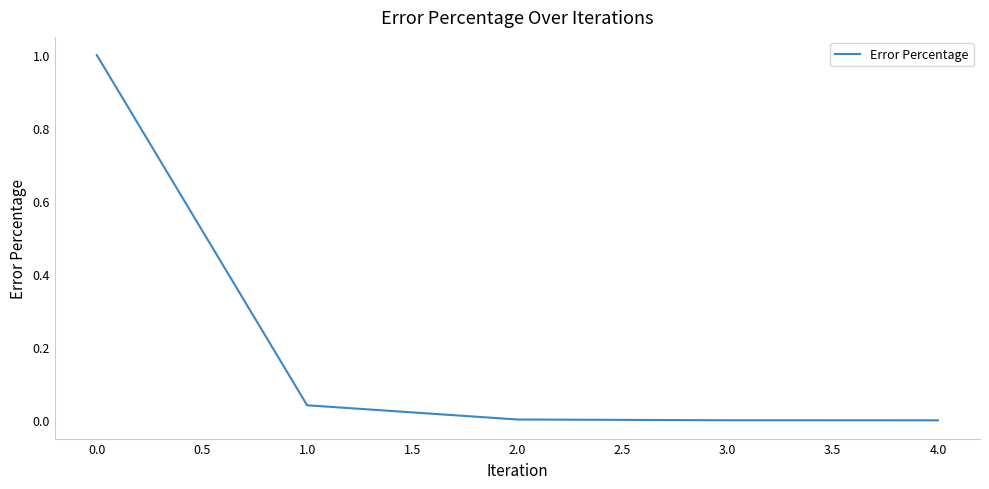

The value at 0.0 is 1.6. True or false?

False